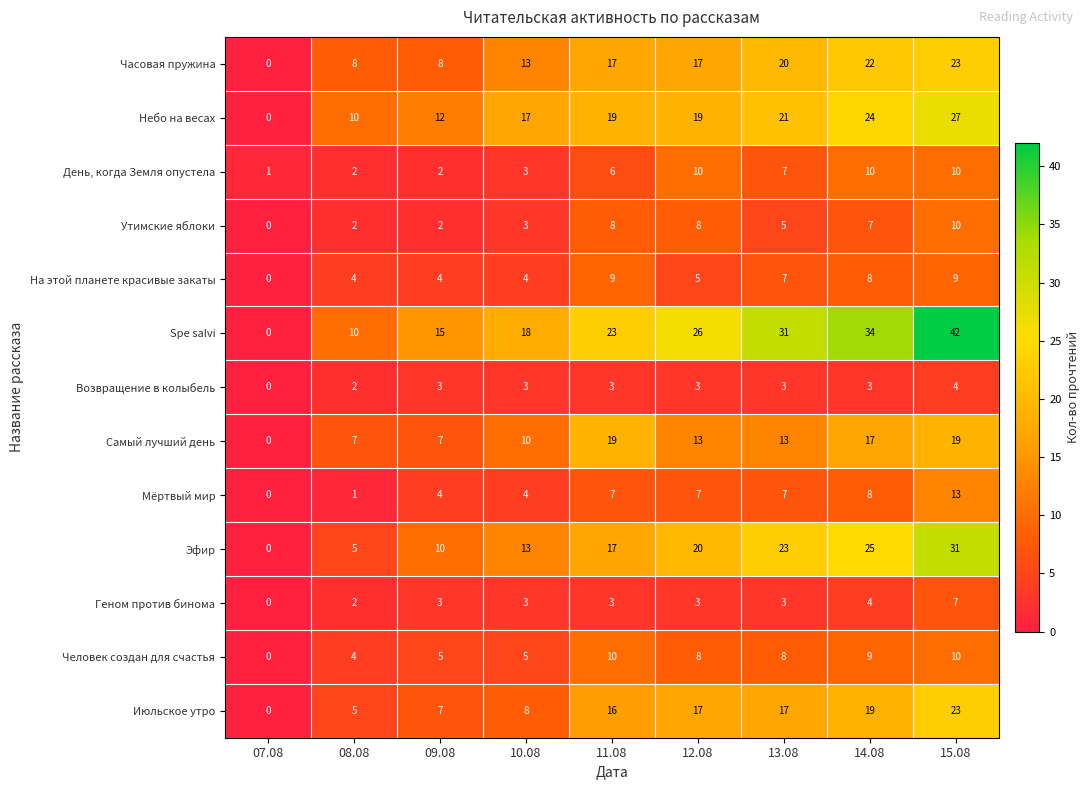

Which series has the largest total across all categories?

Spe salvi